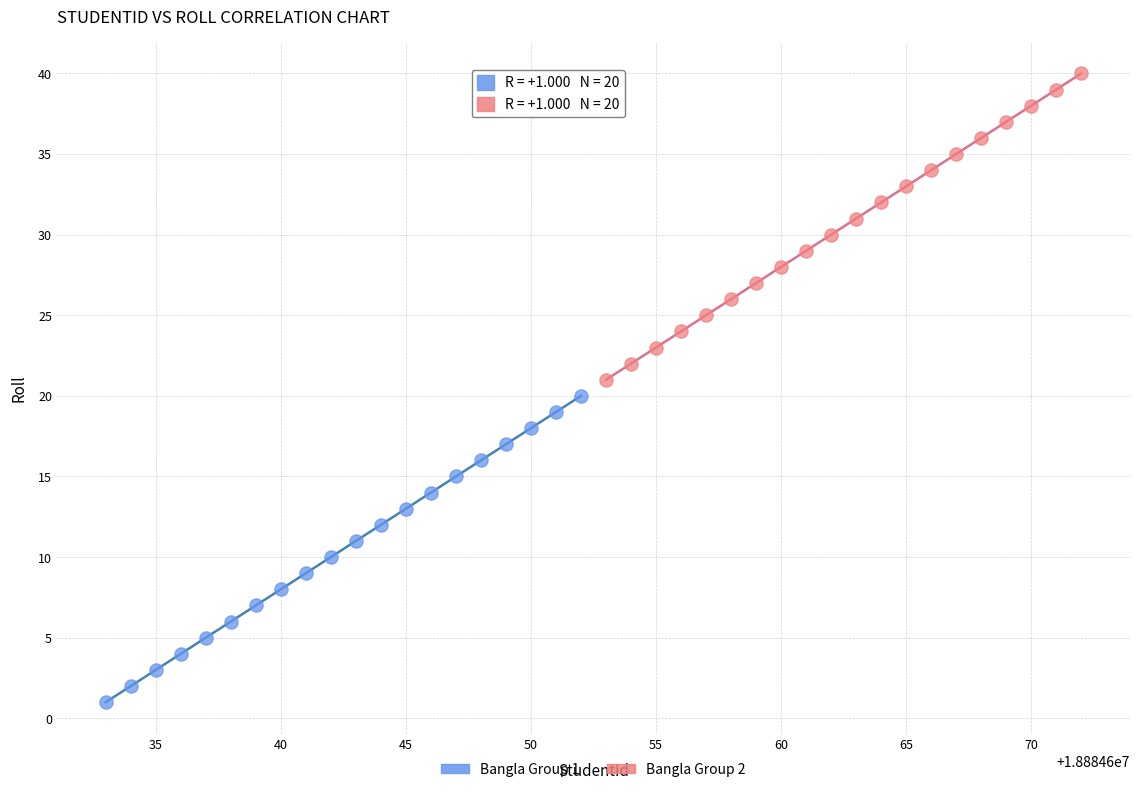

Which series contains the lowest Y value?

Bangla Group 1